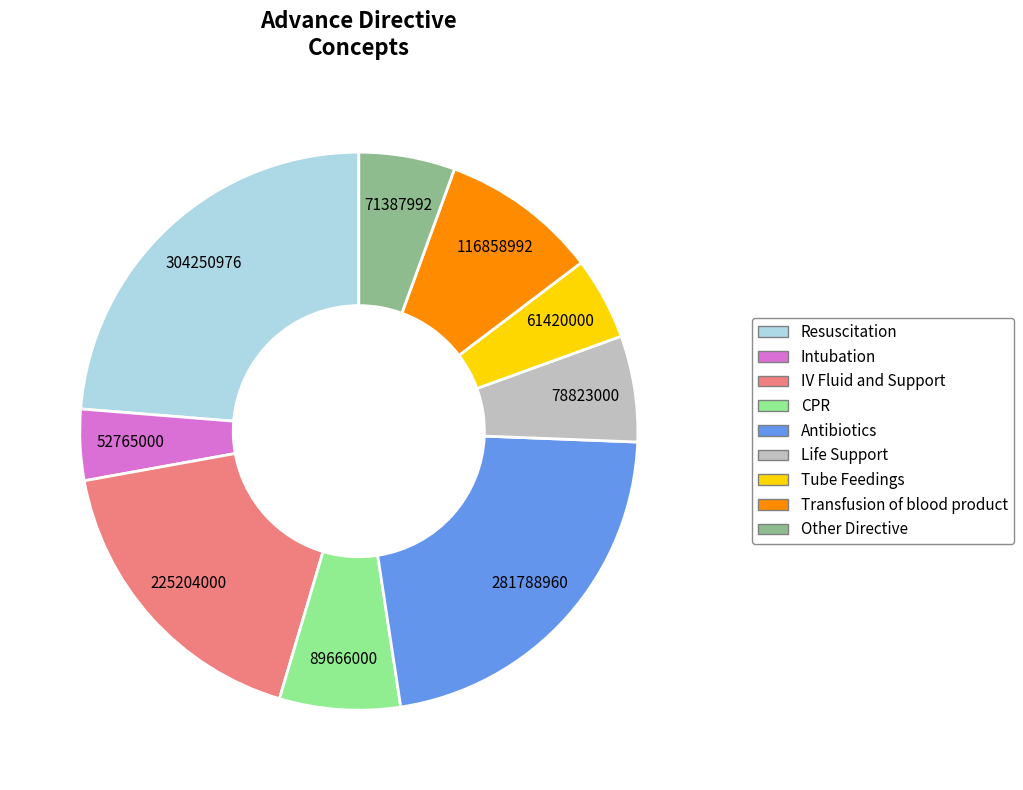

Is the sum of Transfusion of blood product and Antibiotics greater than half?

No